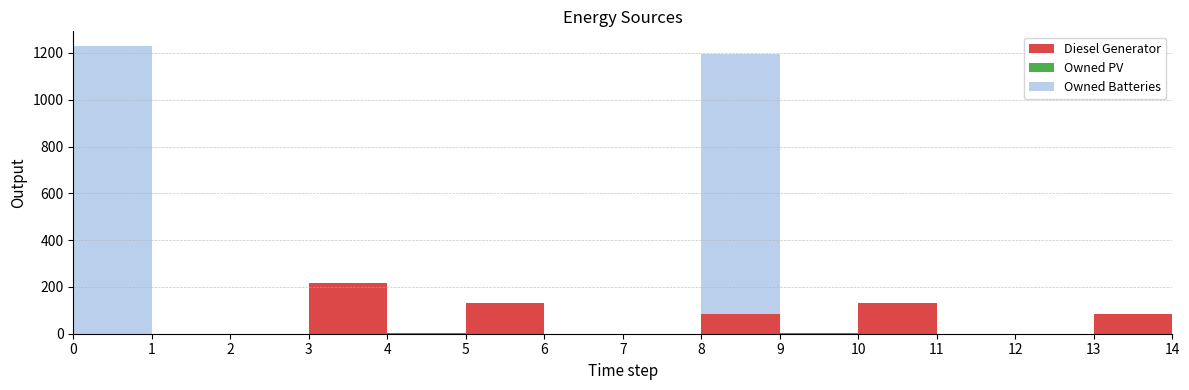

Reading left to right, list all the values displayed in this chart.

Diesel Generator: 0=0	1=0	2=0	3=217	4=1	5=131	6=0	7=0	8=85	9=1	10=131	11=0	12=0	13=85	14=0
Owned PV: 0=0	1=0	2=0	3=0	4=0	5=0	6=0	7=0	8=0	9=0	10=0	11=0	12=0	13=0	14=0
Owned Batteries: 0=1231	1=0	2=0	3=0	4=0	5=0	6=0	7=0	8=1111	9=0	10=0	11=0	12=0	13=0	14=0